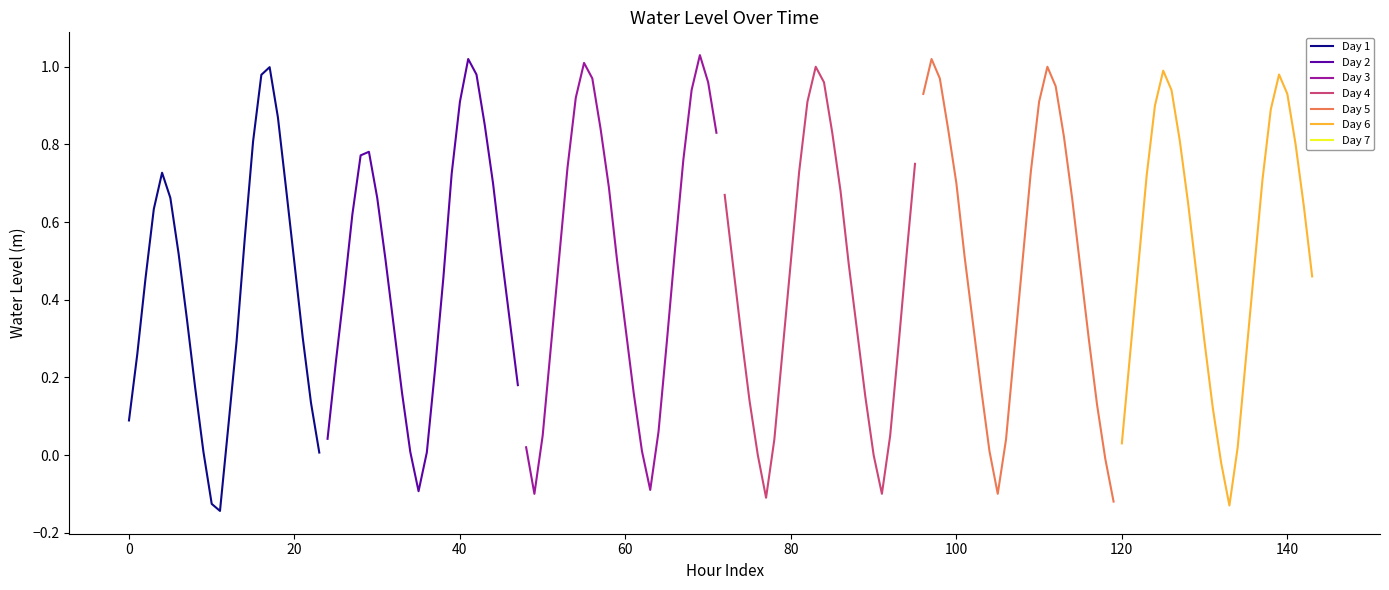

Which series has the largest total across all categories?

Day 6